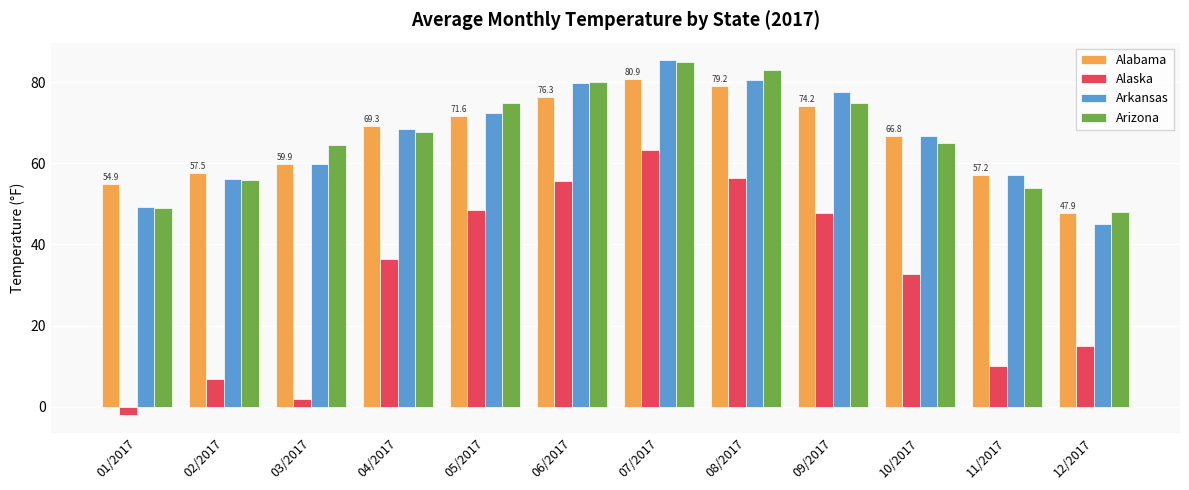

What is the sum of all Arkansas values?

798.4